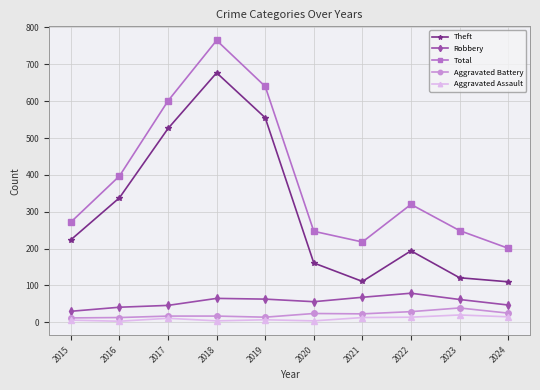

True or false: Total and Theft cross at least once.

False